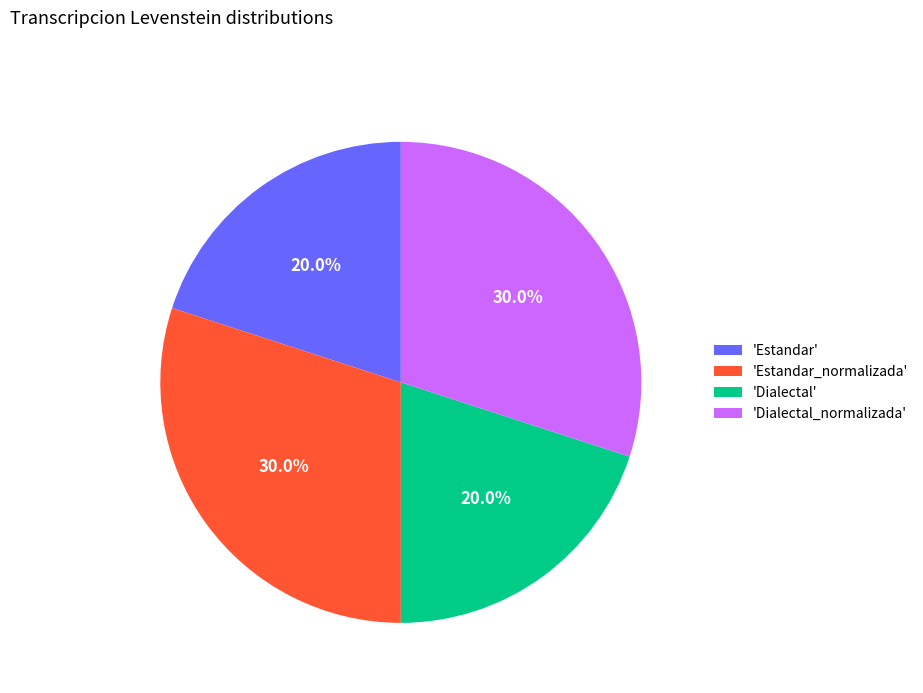

How many segments does this pie chart have?

4